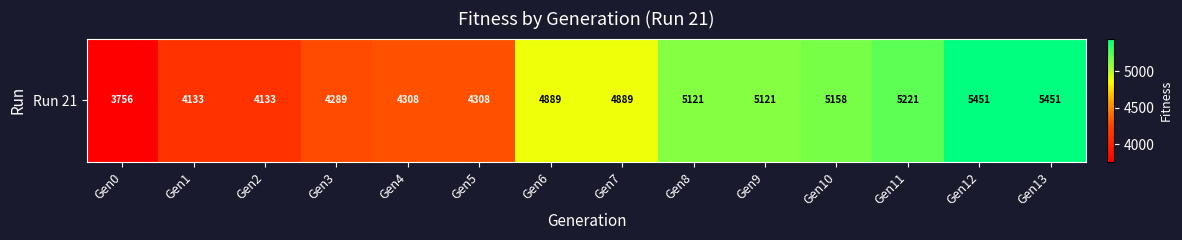

The chart shows a value of 4133 at Gen2. True or false?

True